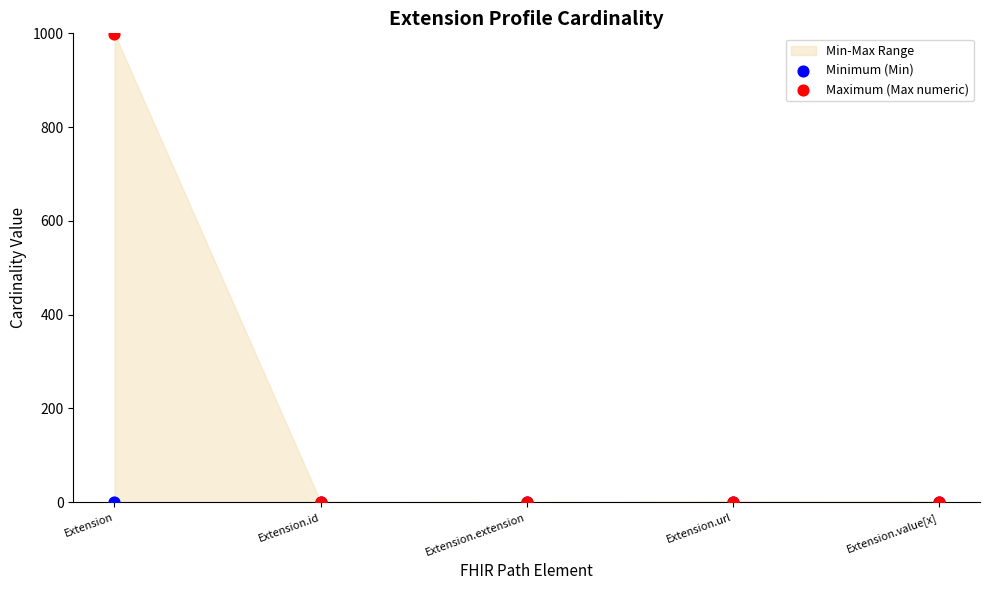

Which series has the widest spread of Y values?

Maximum (Max numeric)